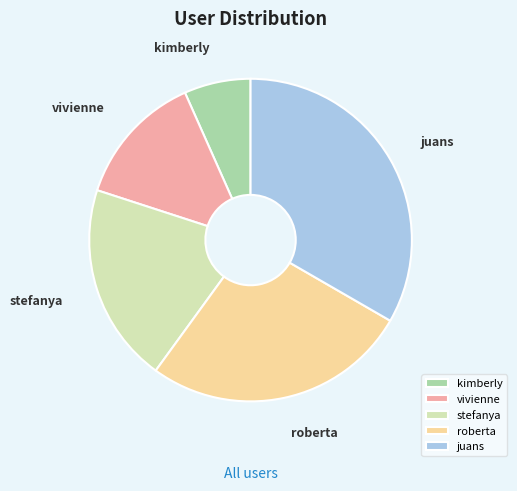

Which category has the smallest portion of the pie?

kimberly